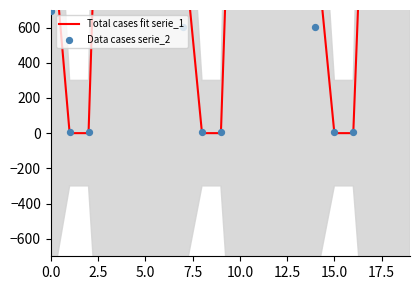

At how many categories does at least one series exceed 593?

14